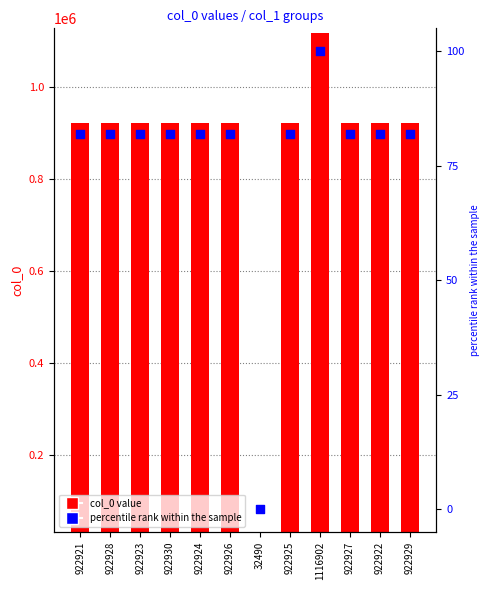

Is the value of percentile rank within the sample at 922925 greater than the value of col_0 value at 922926?

No